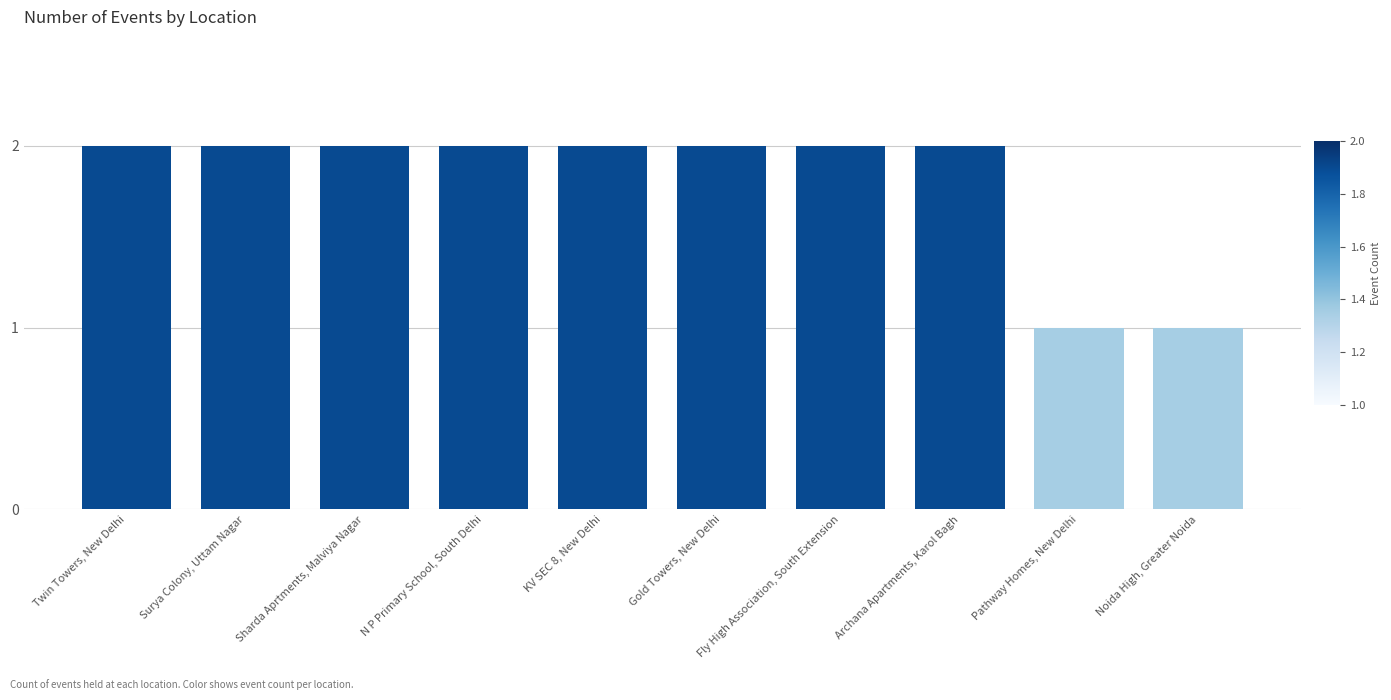

Does the chart contain stacked bars?

No